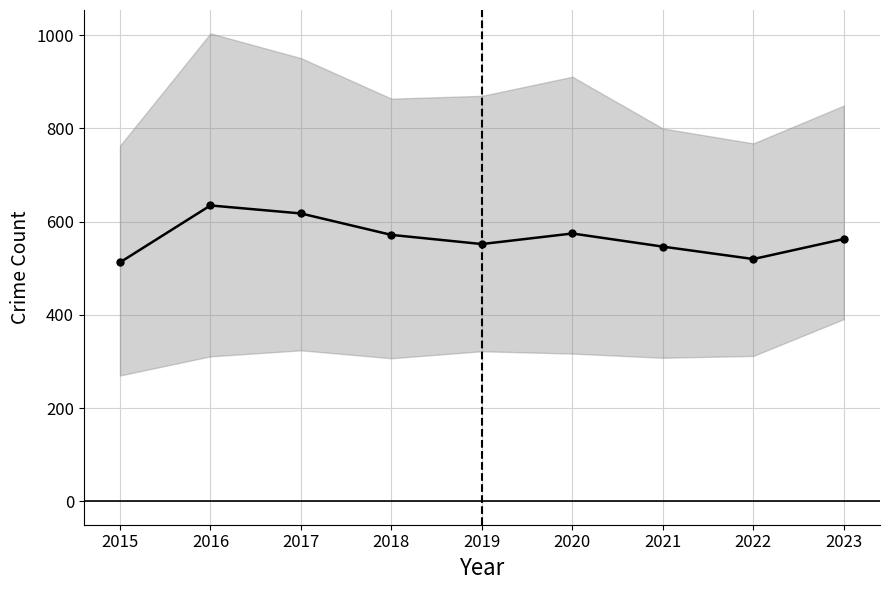

Is it true that the value at 2018 is 753.8?

False